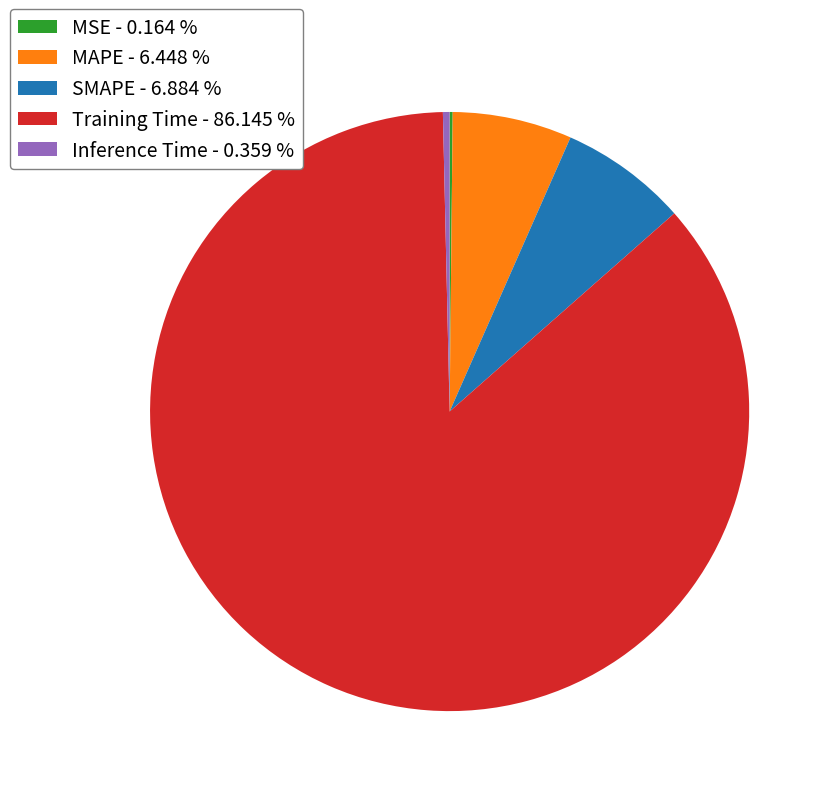

Is it true that SMAPE is 1% of the pie?

False